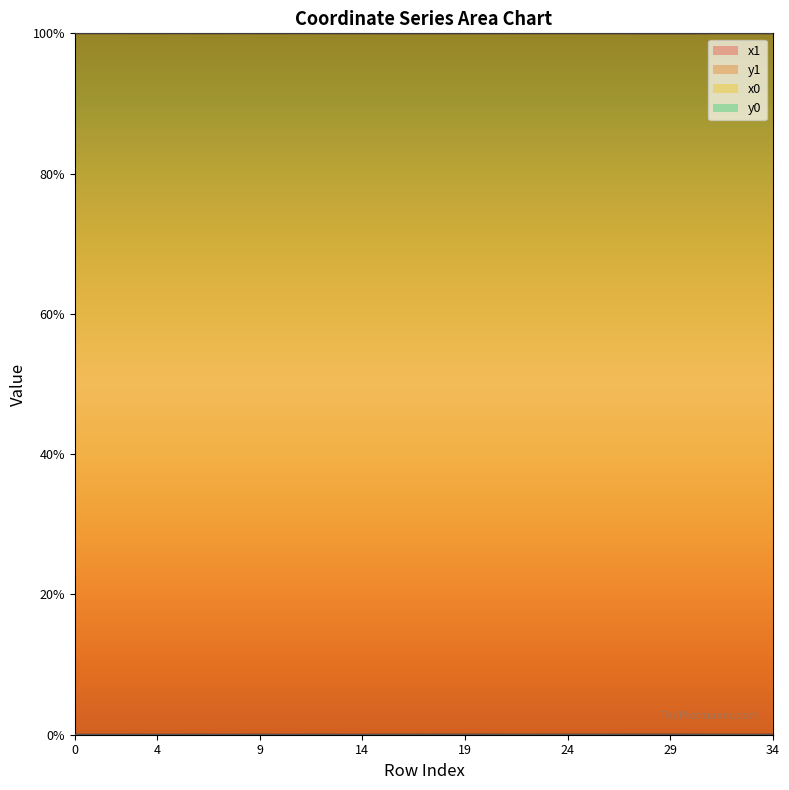

At which category does y1 reach its first local valley?

2